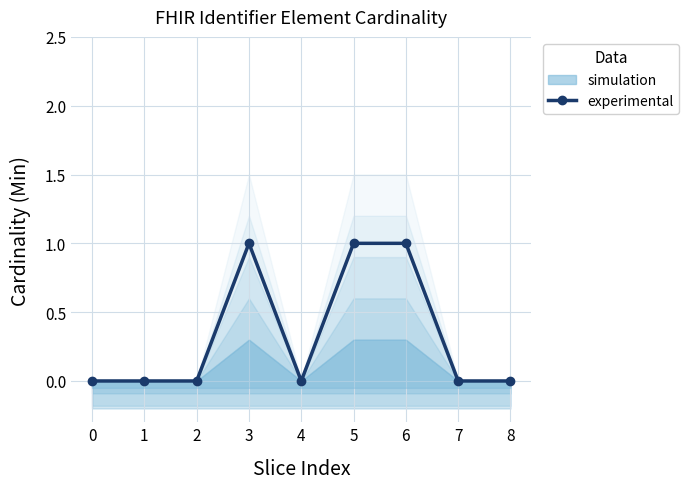

Between 4 and 0, which is larger?

4